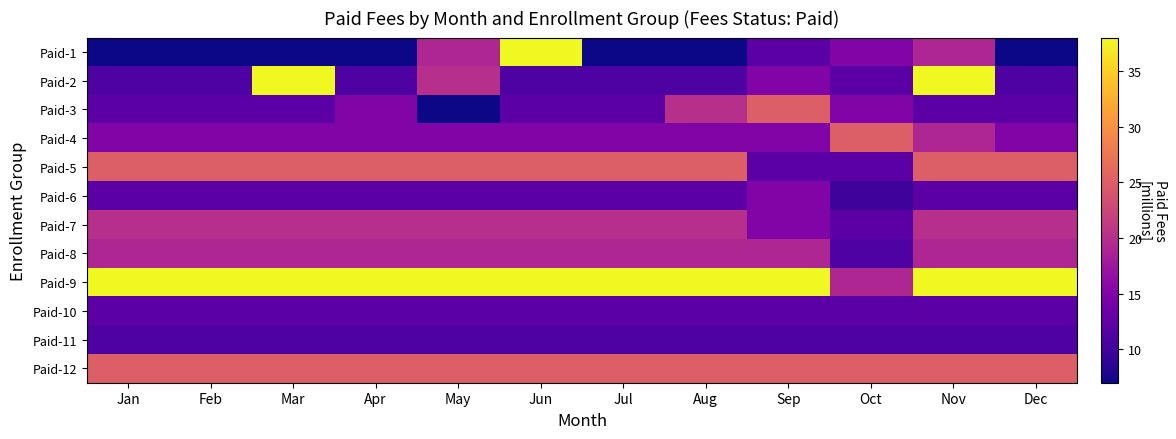

At which category is the sum across all series the highest?

Nov